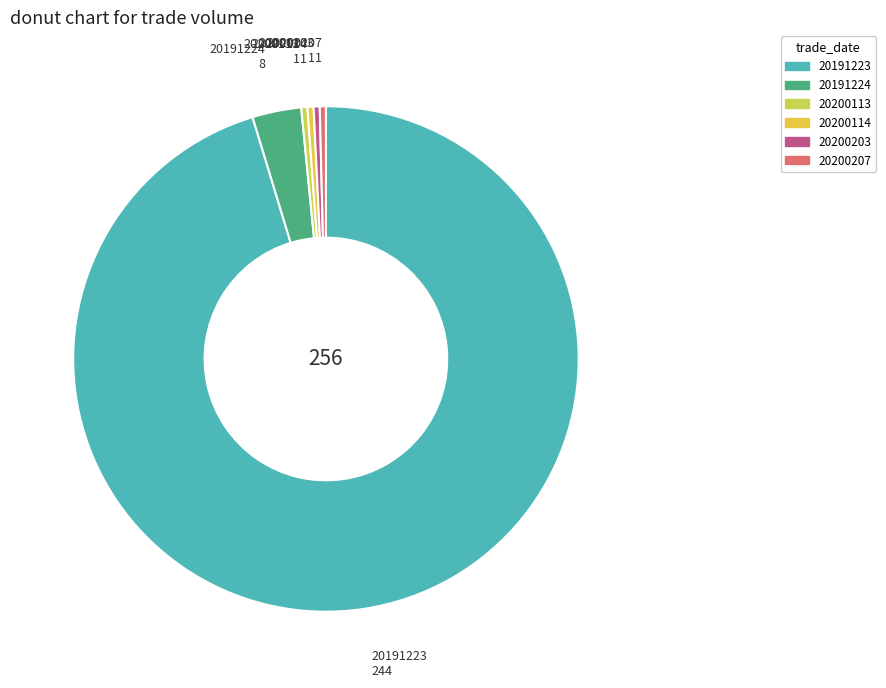

What is the majority slice?

20191223